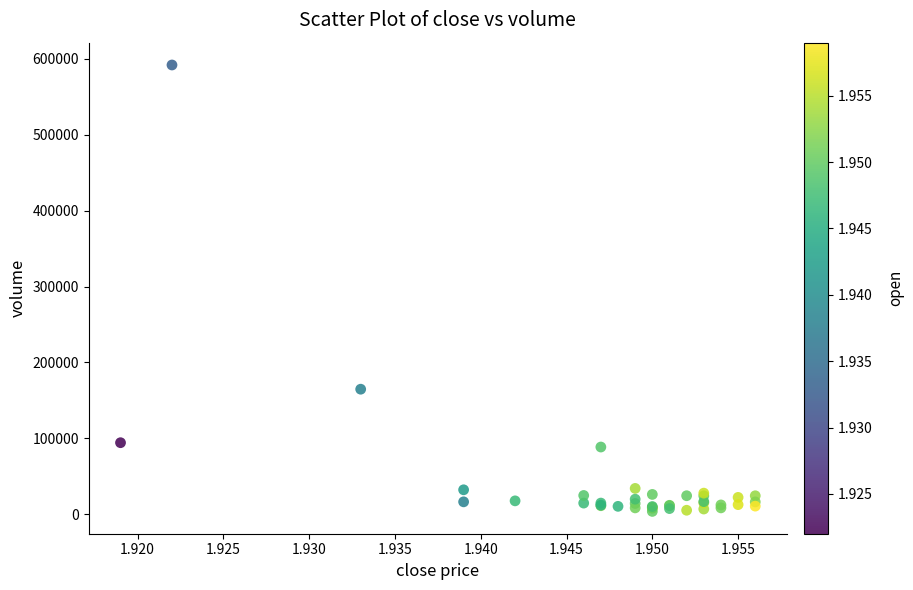

What Y value in the scatter plot is closest to 297828?

164737